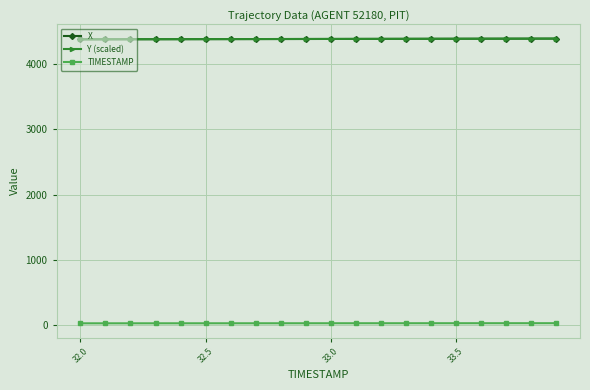

What is the value of the Y (scaled) point at the 10th from the left?

4379.7